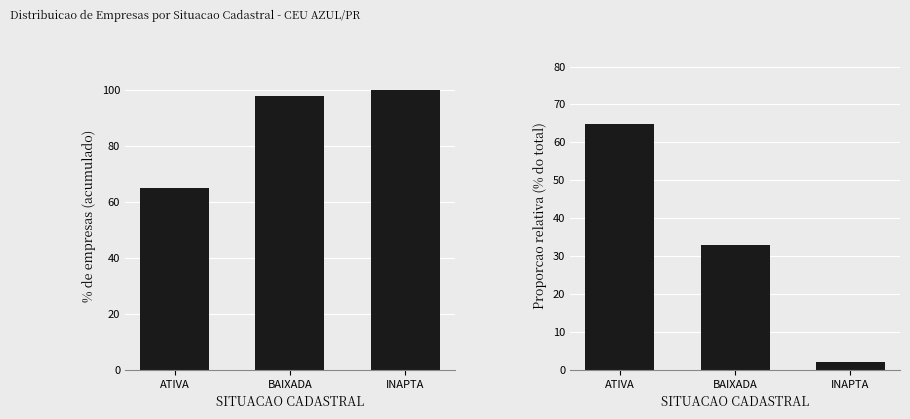

How many categories are shown in the chart?

3